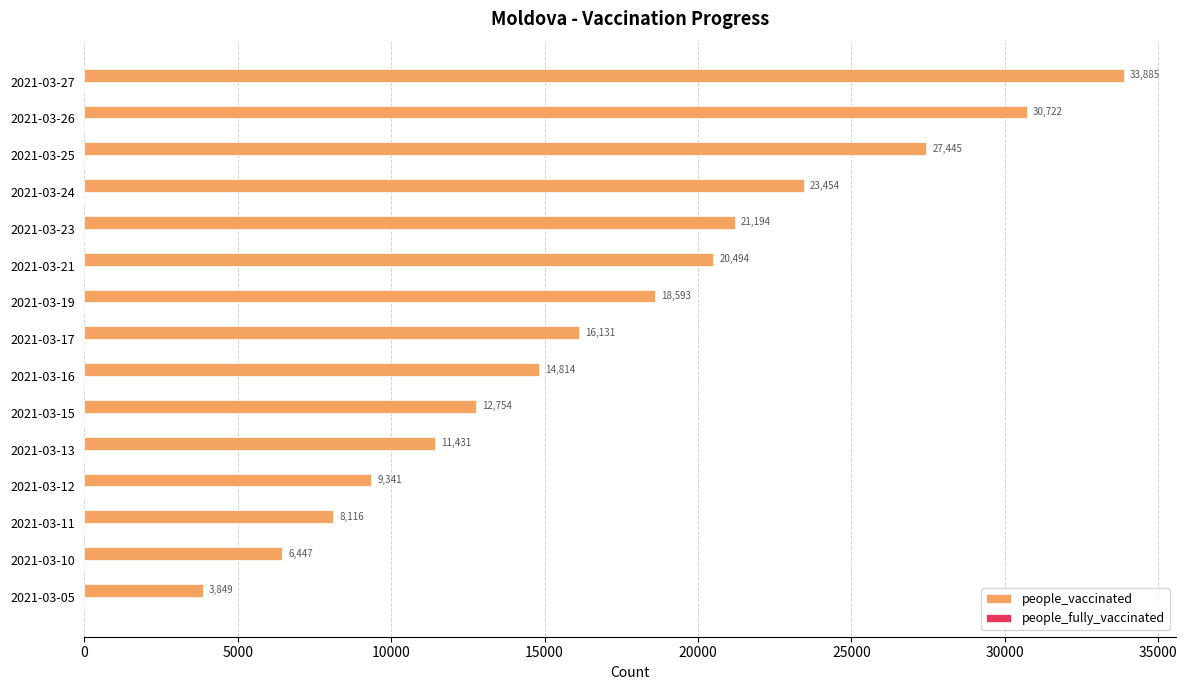

Reading bottom to top, what are all the values shown in this chart?

3849	6447	8116	9341	11431	12754	14814	16131	18593	20494	21194	23454	27445	30722	33885